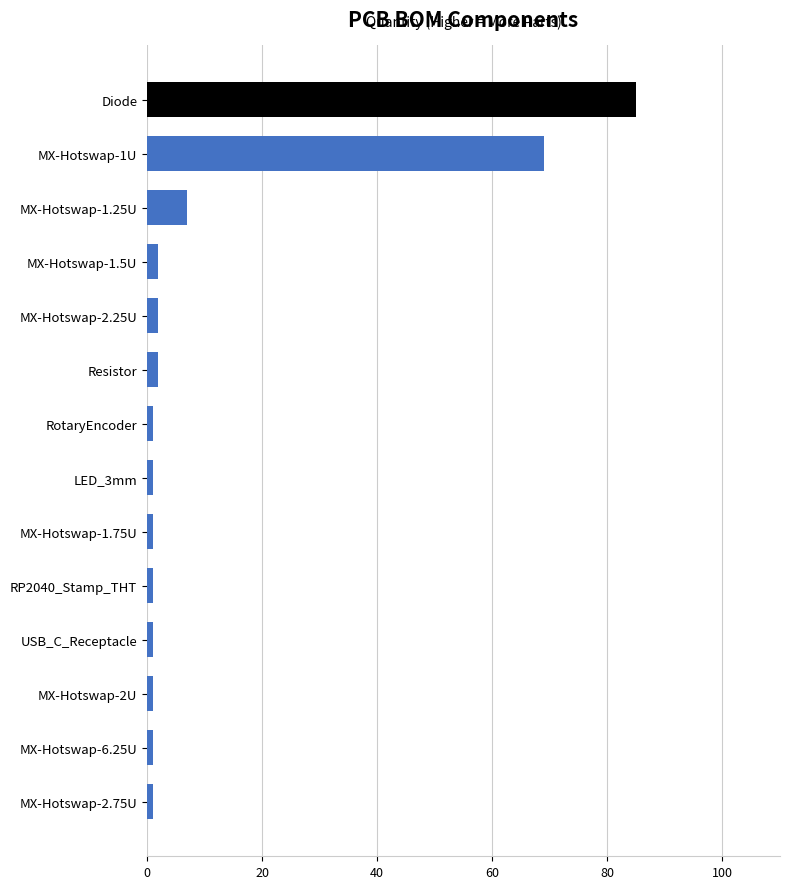

Reading top to bottom, list all the values displayed in this chart.

Diode=85	MX-Hotswap-1U=69	MX-Hotswap-1.25U=7	MX-Hotswap-1.5U=2	MX-Hotswap-2.25U=2	Resistor=2	RotaryEncoder=1	LED_3mm=1	MX-Hotswap-1.75U=1	RP2040_Stamp_THT=1	USB_C_Receptacle=1	MX-Hotswap-2U=1	MX-Hotswap-6.25U=1	MX-Hotswap-2.75U=1